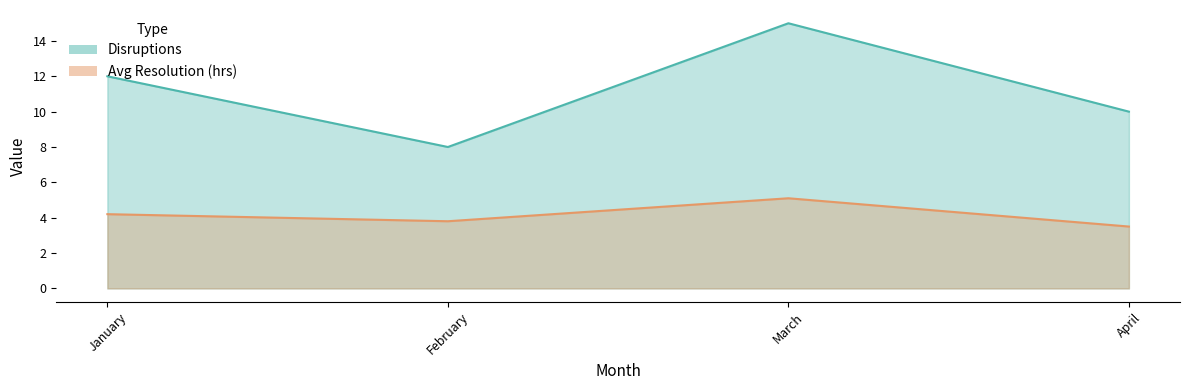

What is the difference between the maximum and minimum values in the Disruptions series?

7.0